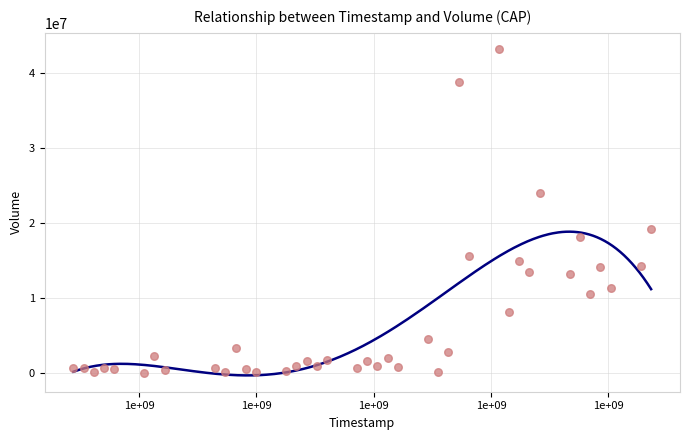

What is the range of Y values (max minus min)?

43050900